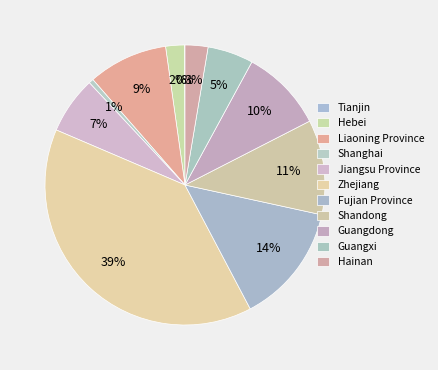

Does Guangxi represent more than half of the total?

No